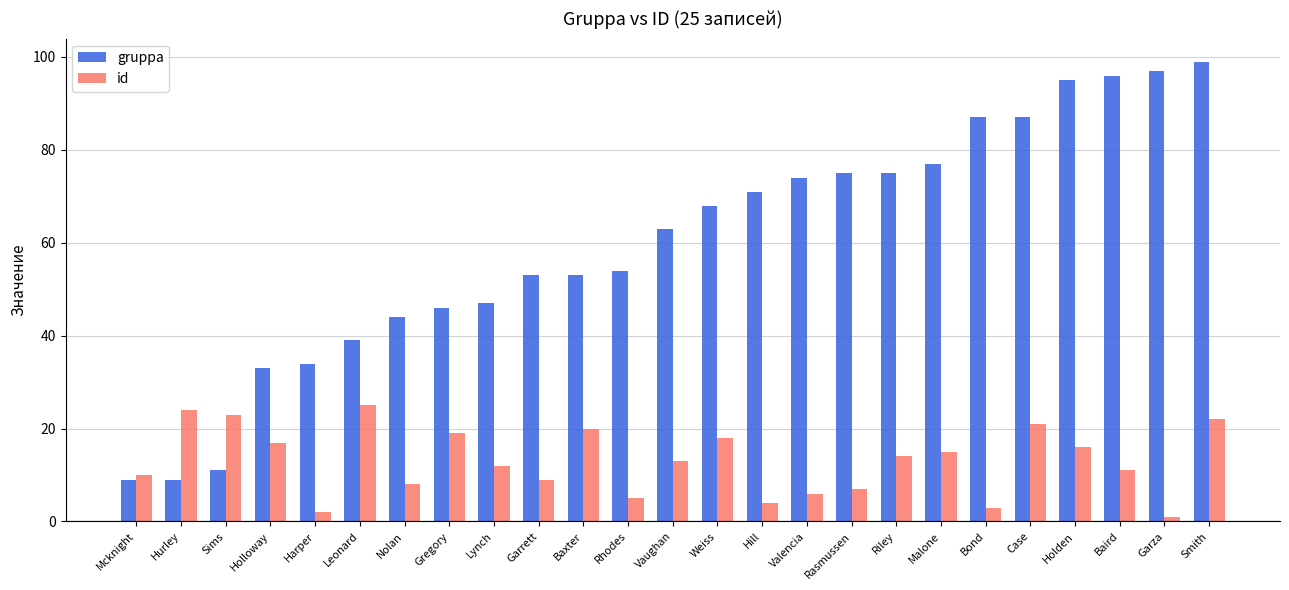

What is the greatest value displayed?

99